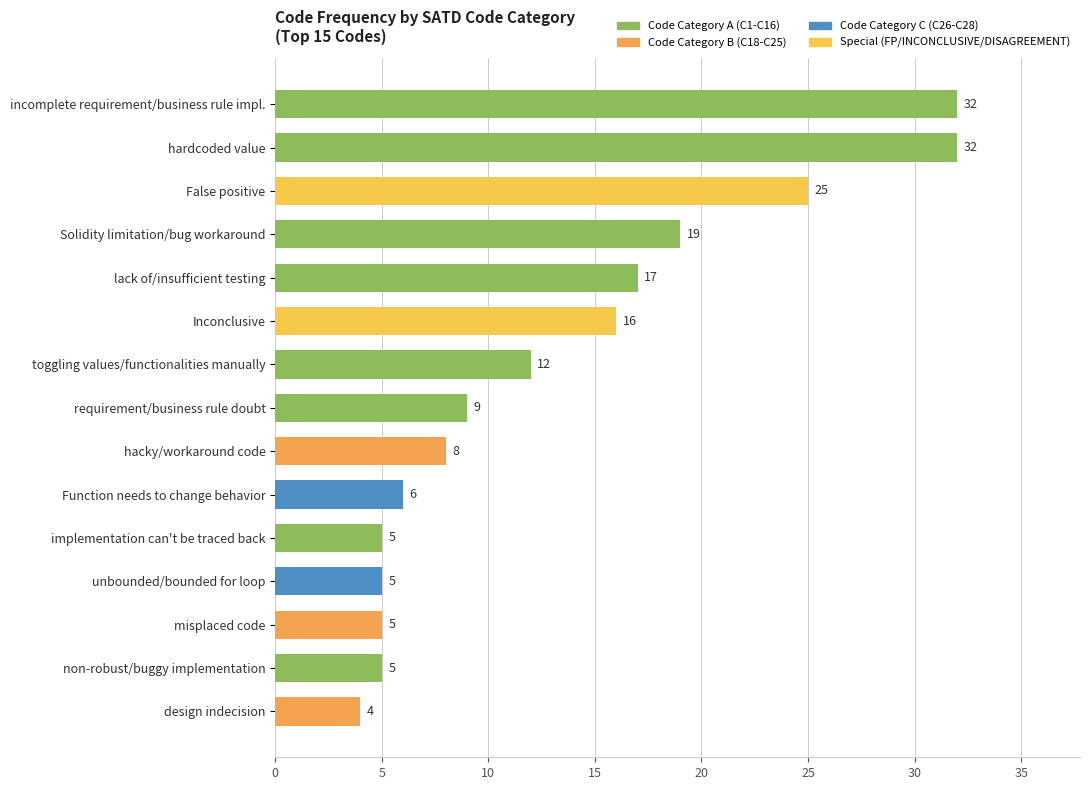

The chart shows a value of 9 at non-robust/buggy implementation. True or false?

False